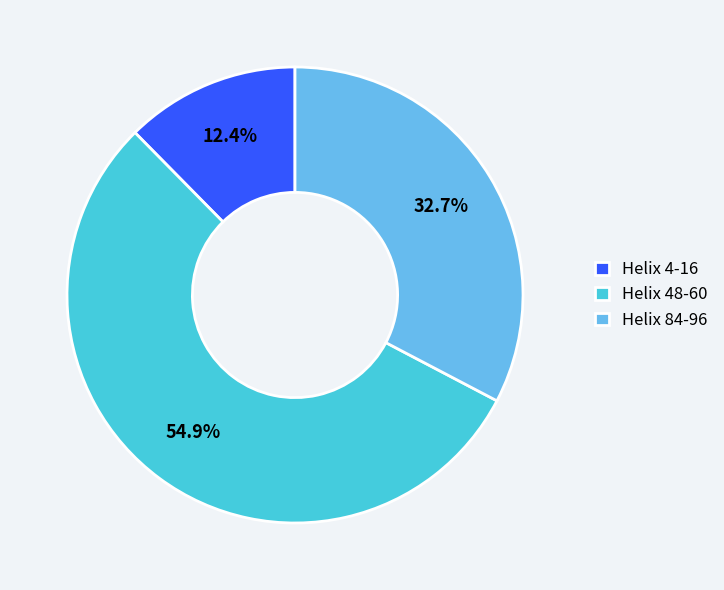

True or false: Helix 48-60 accounts for 55% of the total.

True